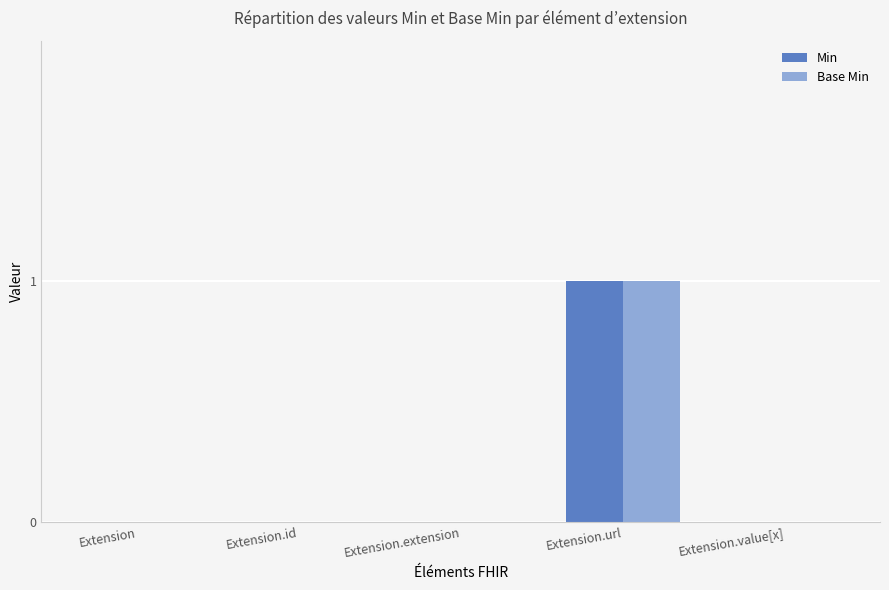

How many distinct data groups are displayed?

2